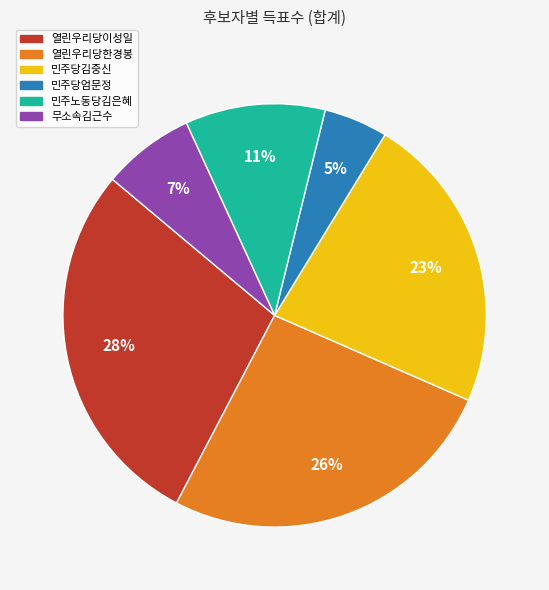

Approximately how many times larger is the value at 민주노동당김은혜 compared to 열린우리당이성일?

0.4